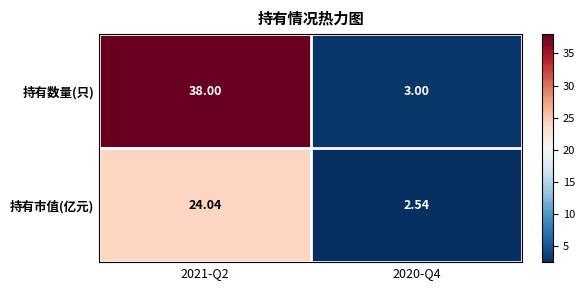

What is the spread (max minus min) of values at 2021-Q2?

14.0